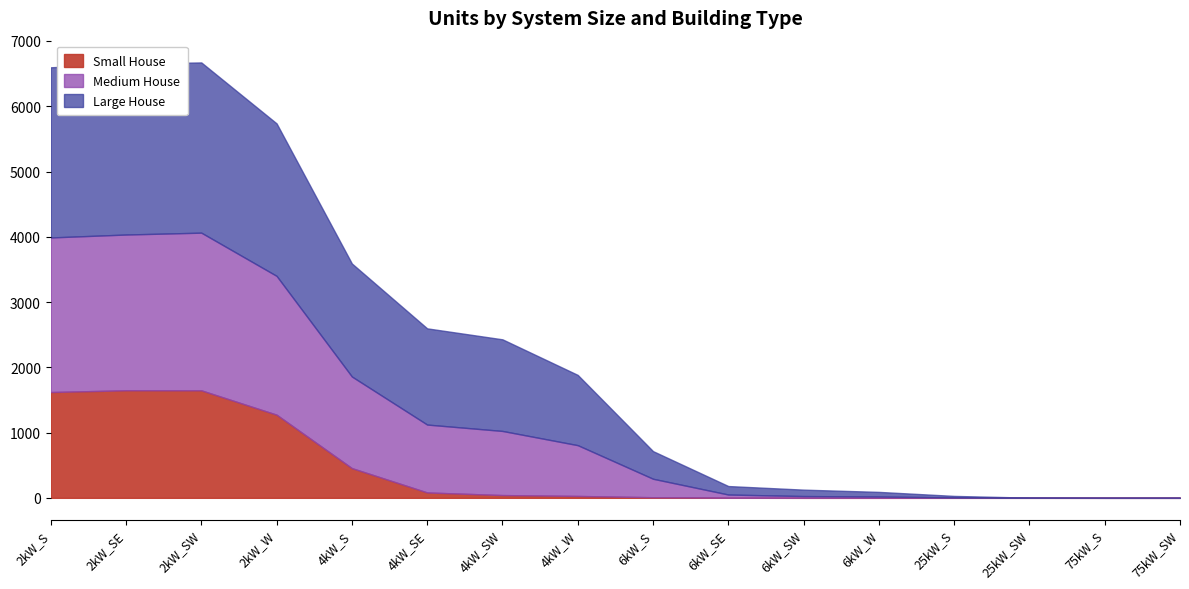

At which category does the chart reach its peak across all series?

2kW_SW